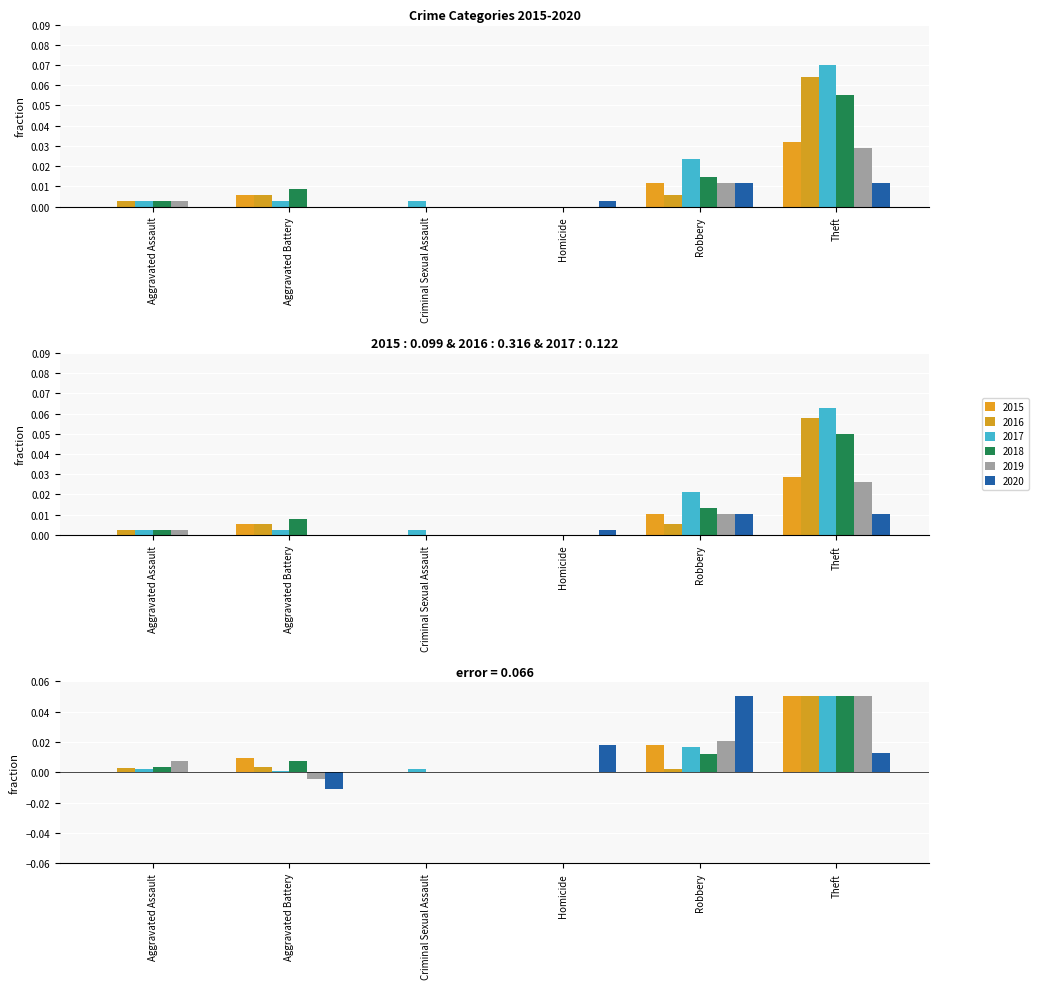

At which category does the chart reach its peak across all series?

Theft